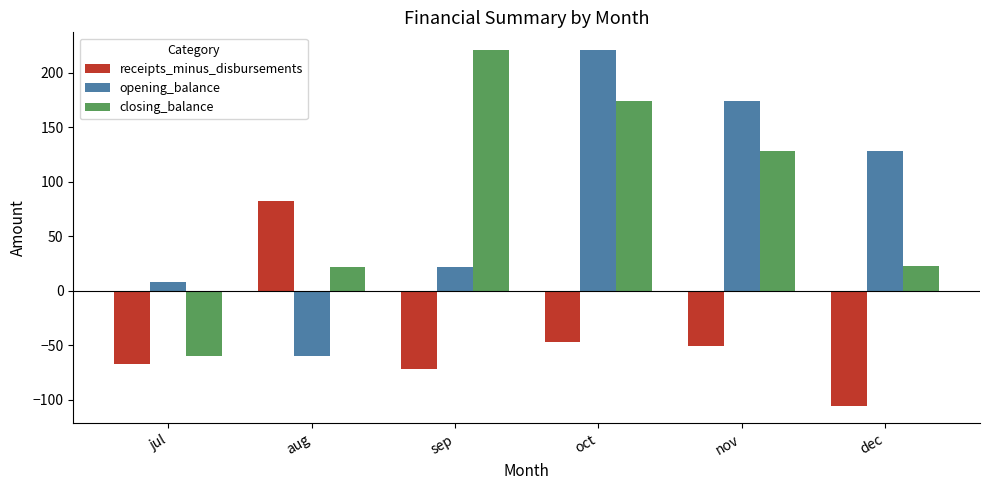

What is the label of the 1st bar from the left?

jul